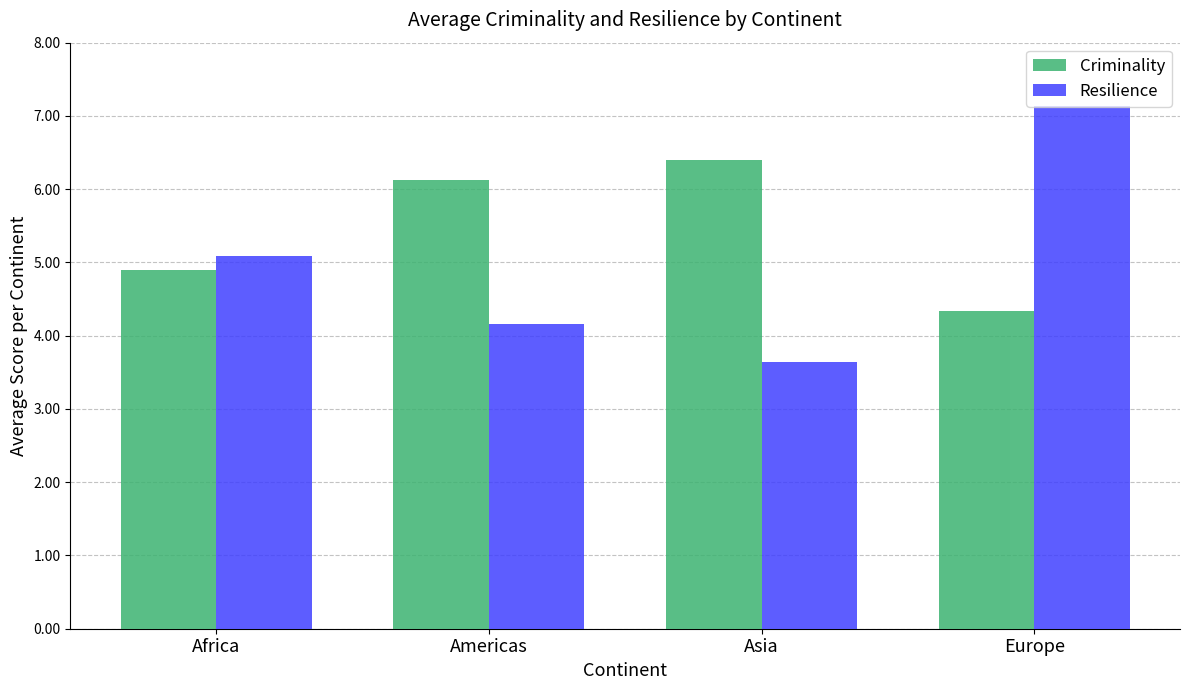

Rank the series by their maximum value, from highest to lowest.

Resilience, Criminality